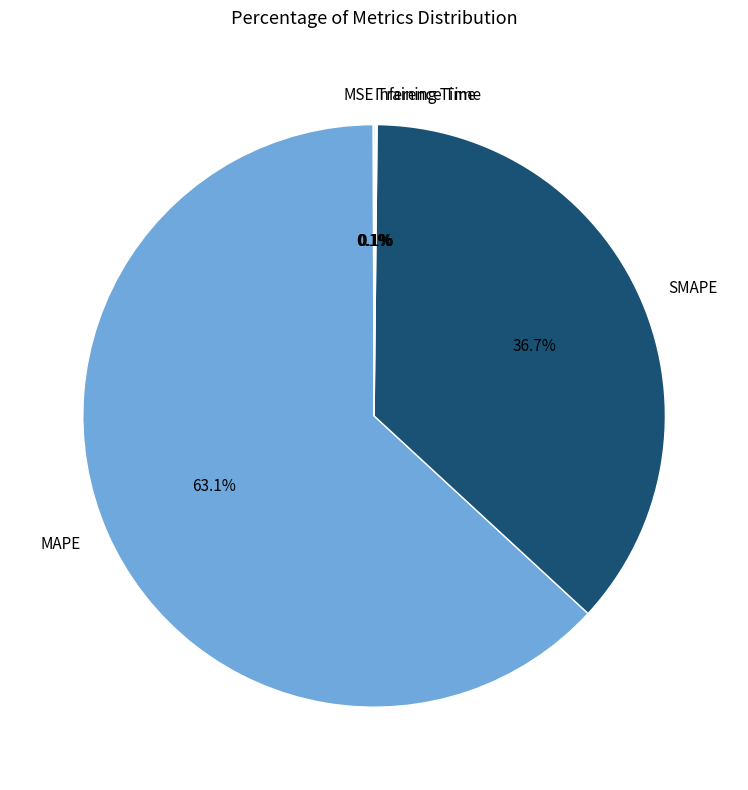

Which slice is the largest?

MAPE